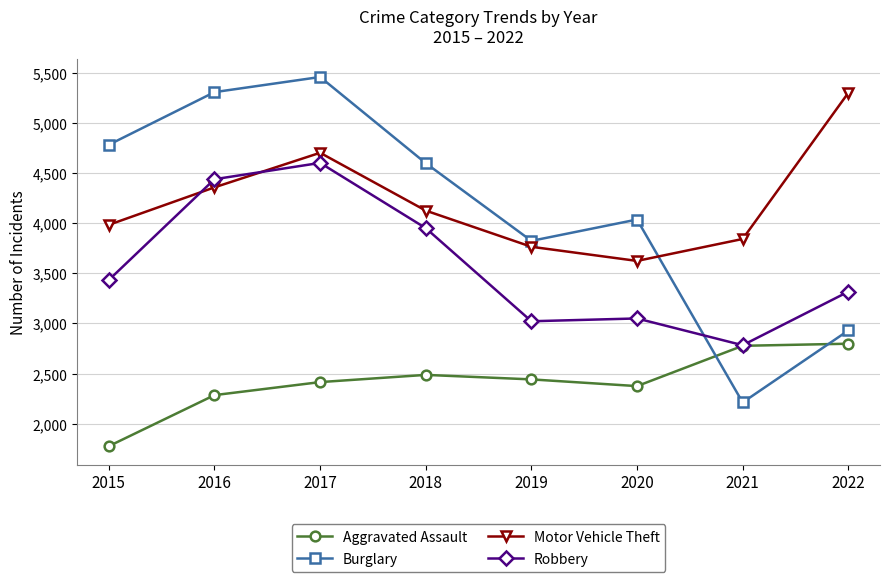

Does the chart display data point markers on the line(s)?

Yes